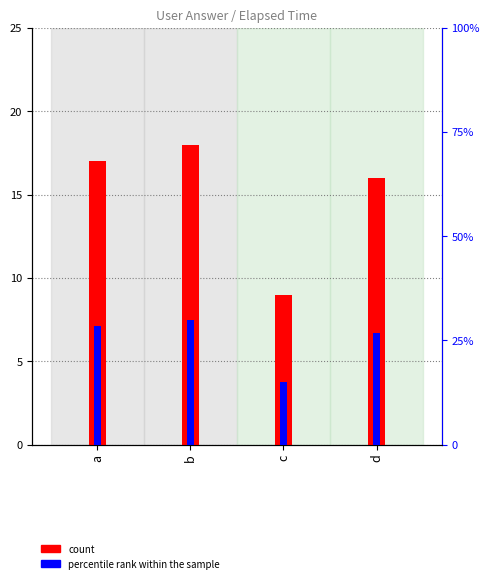

The count series shows 9.0 at c. True or false?

True